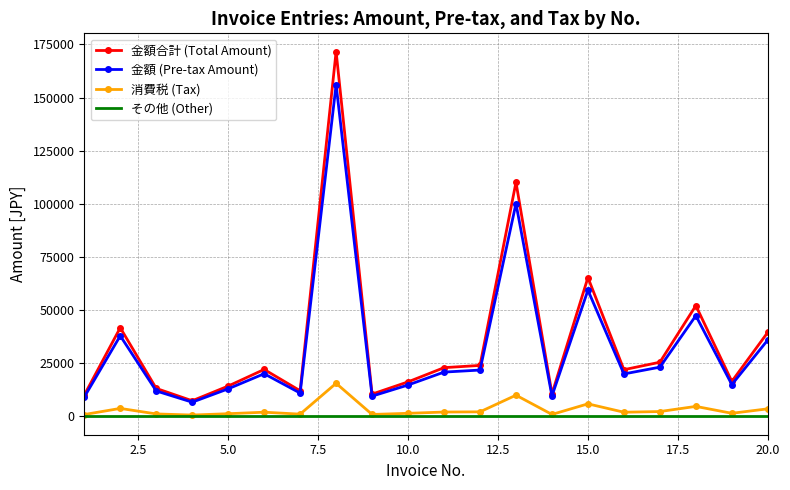

What is the average value of the 金額 (Pre-tax Amount) series?

32186